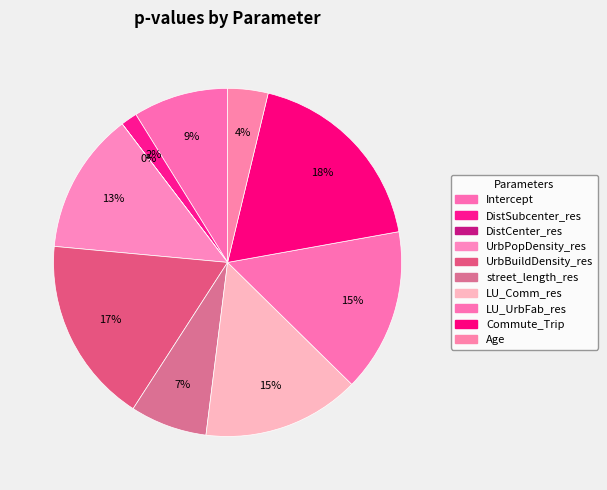

To the nearest percent, what percentage of the pie is DistSubcenter_res?

2%